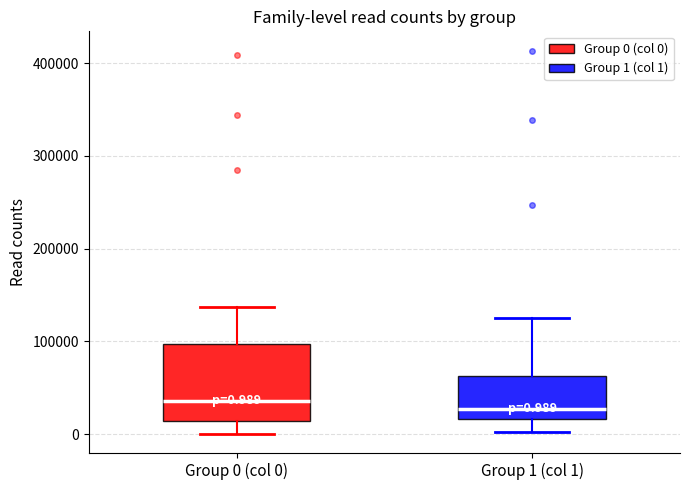

Which box is the tallest, from its lower edge to its upper edge?

Group 0 (col 0)